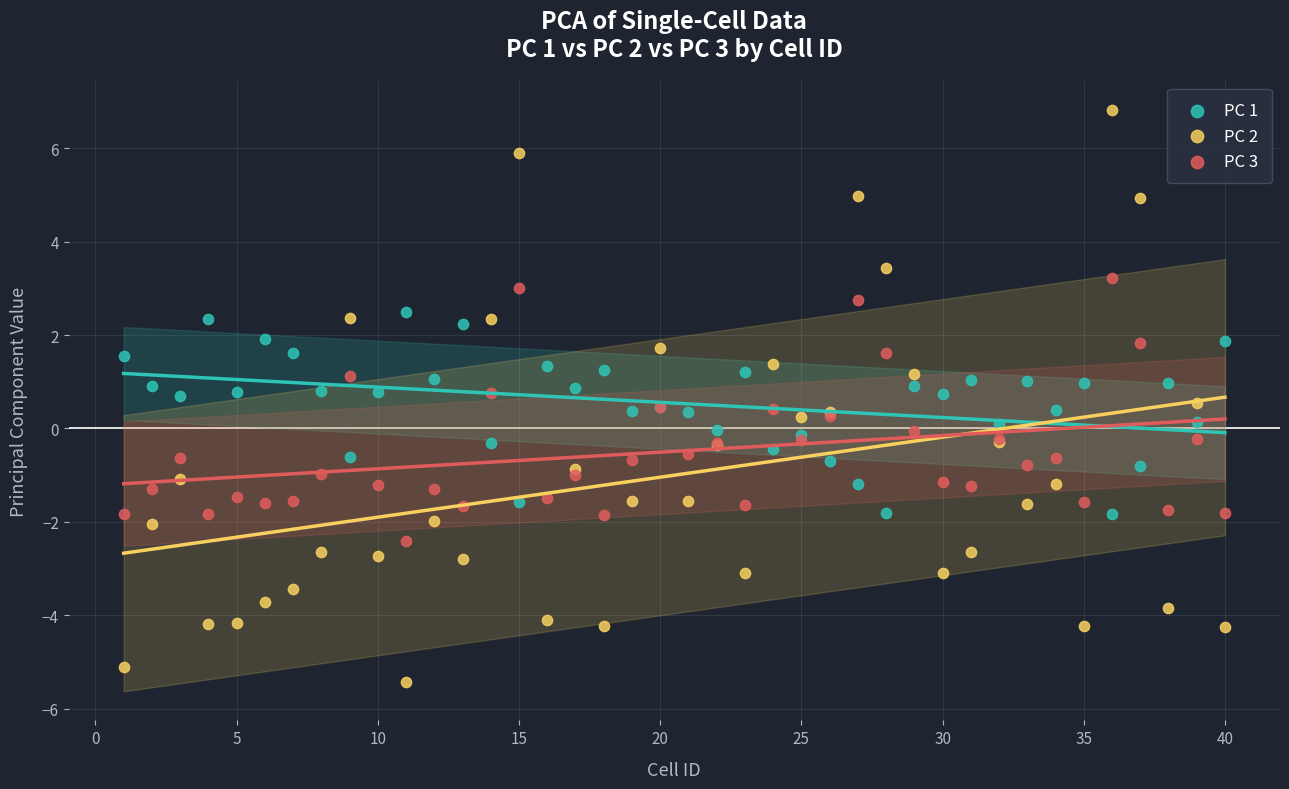

Which series reaches the maximum Y coordinate?

PC 2